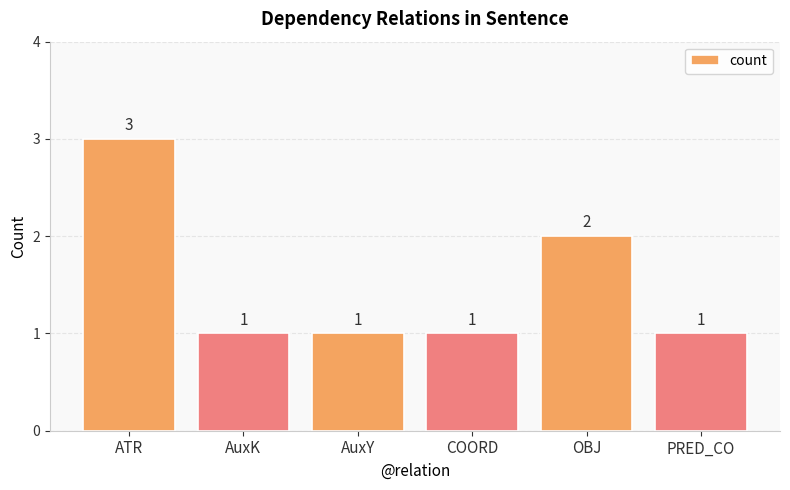

Read the value at AuxK.

1